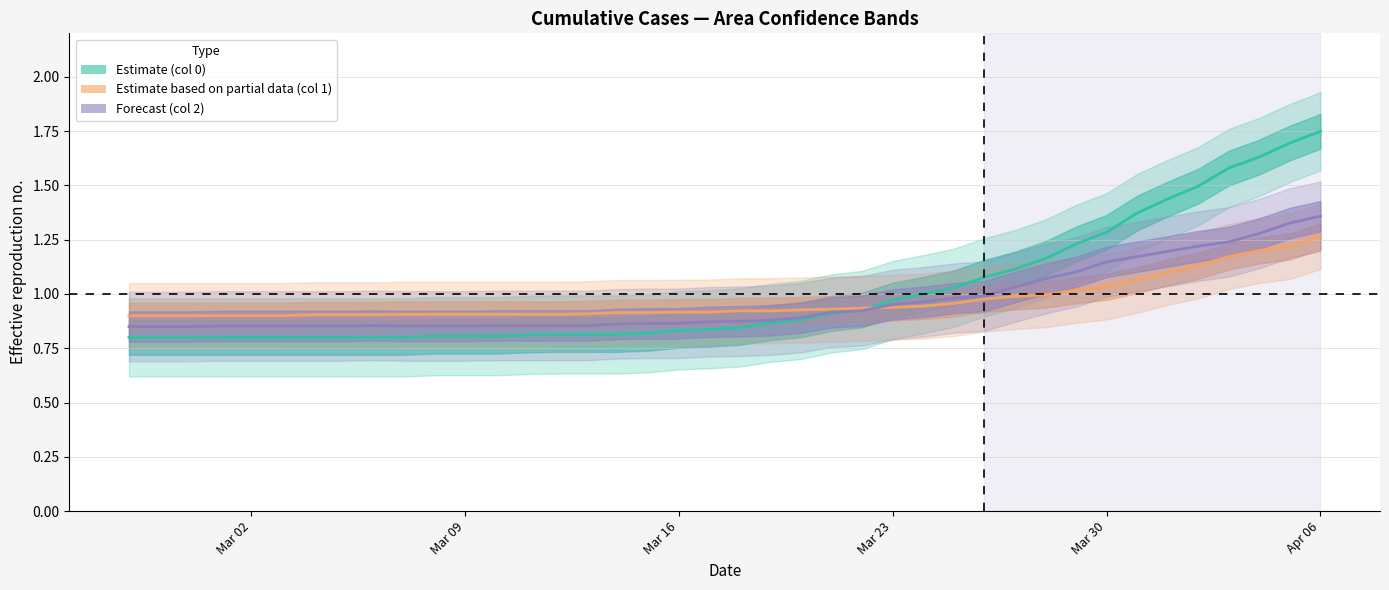

True or false: 1 has more than 0 points higher than both neighbors.

False